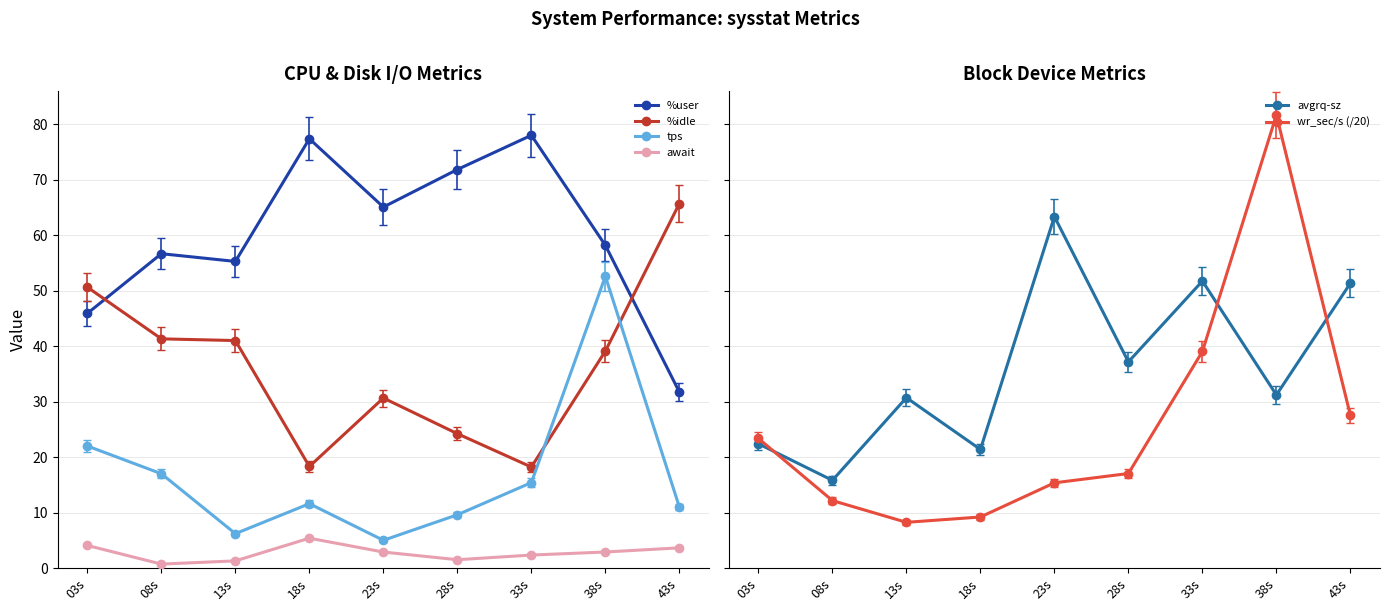

The value of wr_sec/s (/20) at 28s is 17.0. True or false?

True